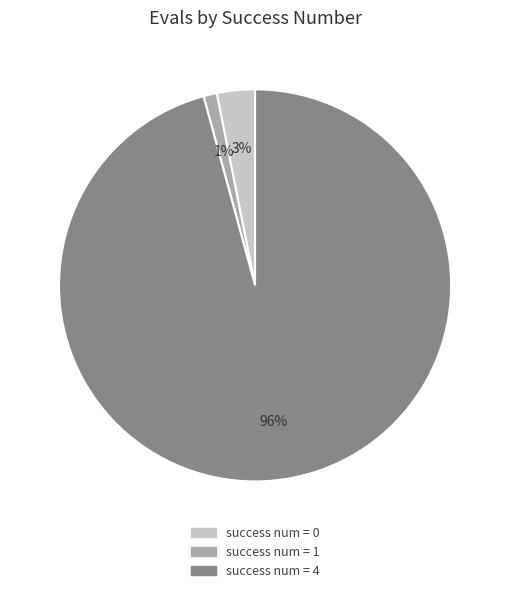

Rank the categories by value from lowest to highest.

success num = 1, success num = 0, success num = 4